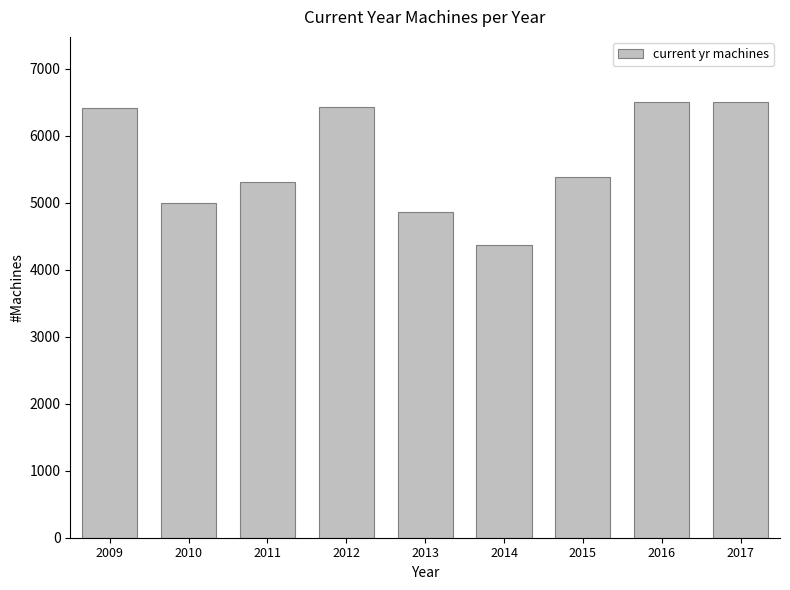

Does the chart contain any negative values?

No